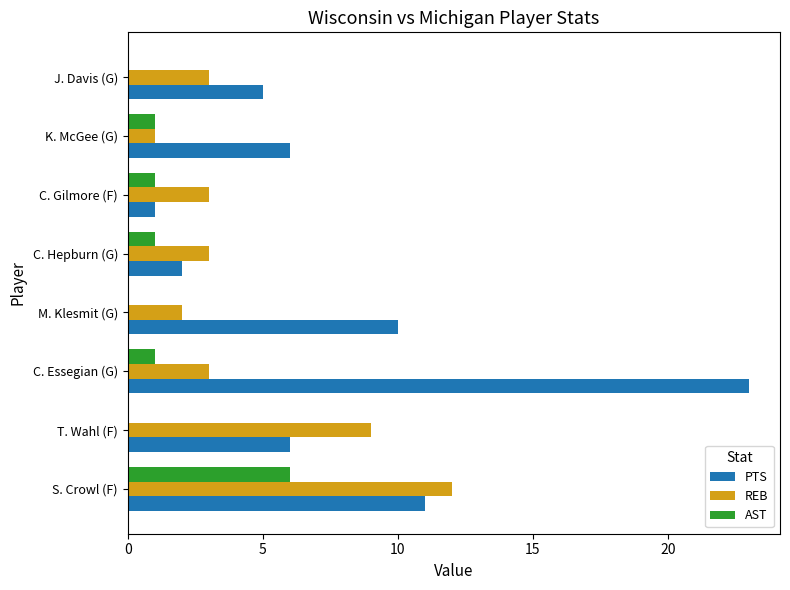

Which category has the highest value in the PTS series?

C. Essegian (G)